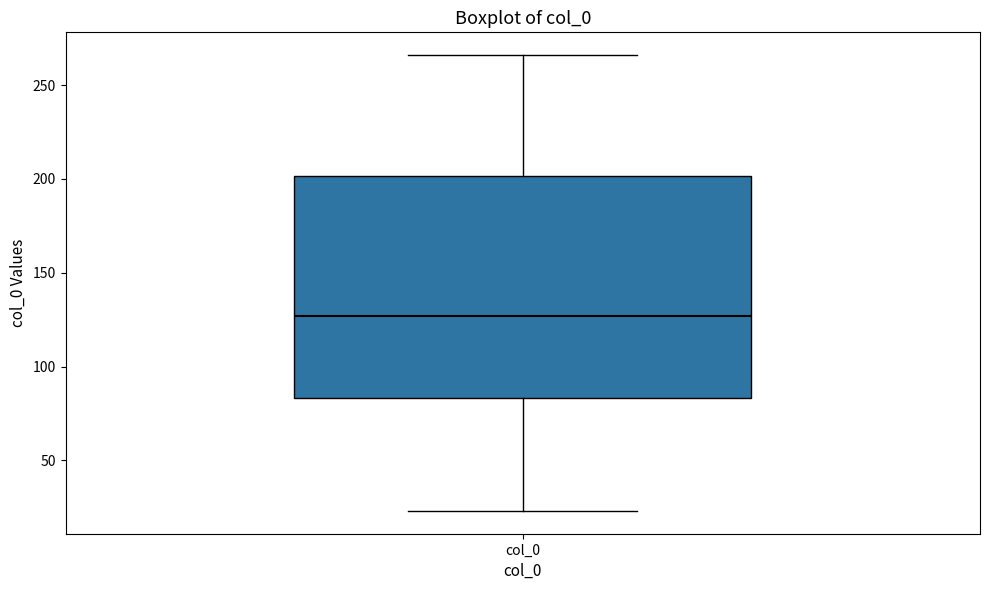

Where does the median line of the box for col_0 sit on the y-axis? The values are not printed on the chart, so give them approximately, as read against the axis.

125